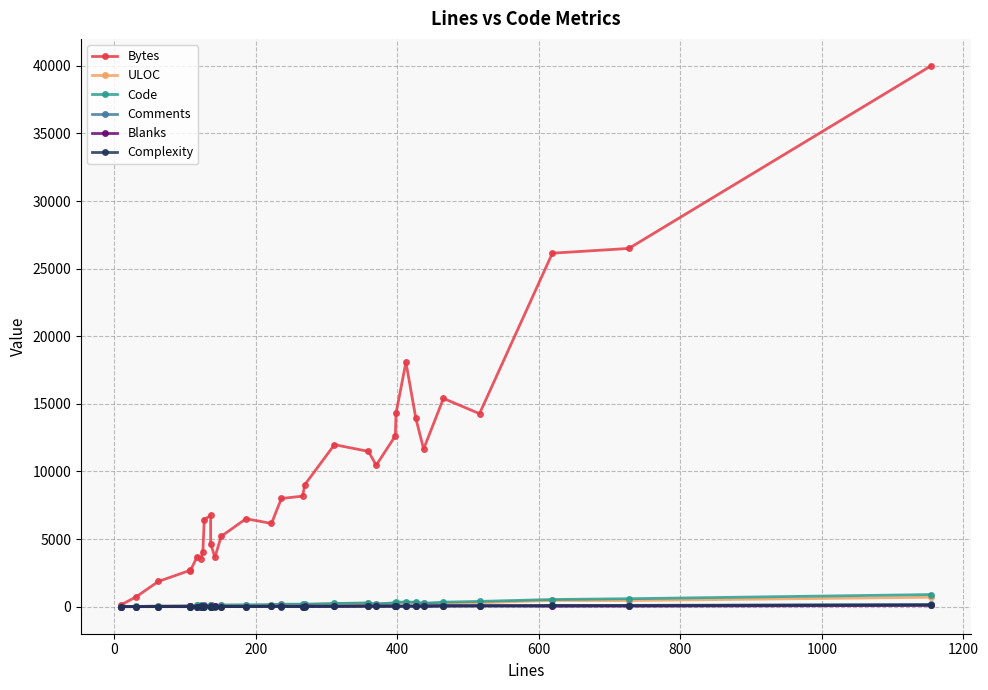

Where is the first local minimum for Comments?

1000